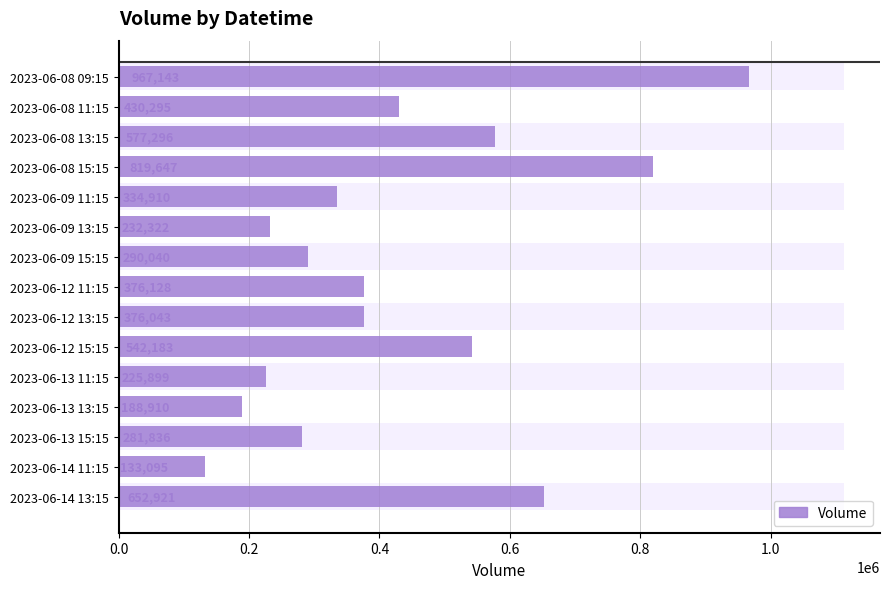

What is the value of the 15th bar from the left?

652921